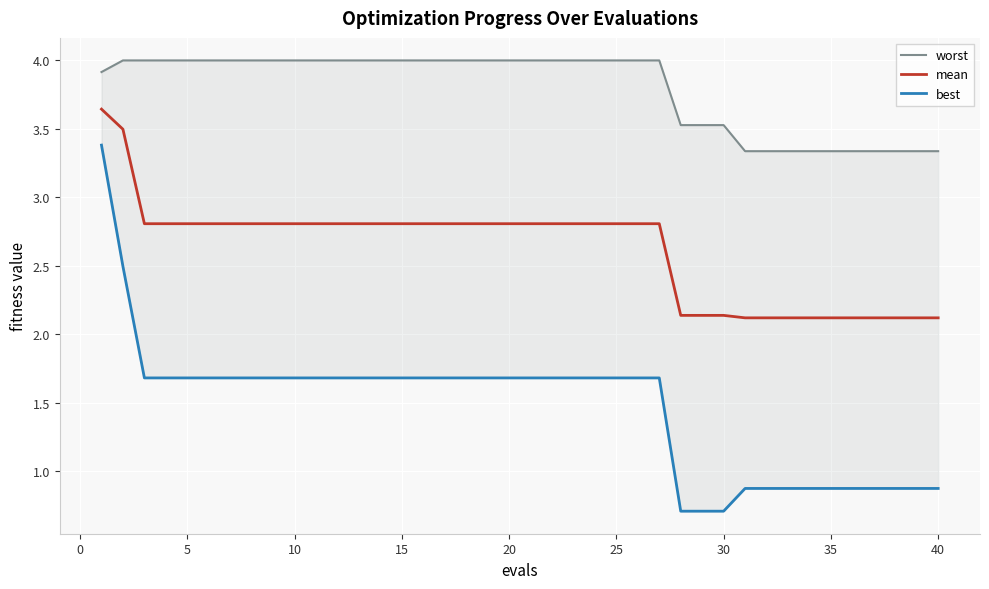

True or false: mean has a value of 2.8 at 5.

True